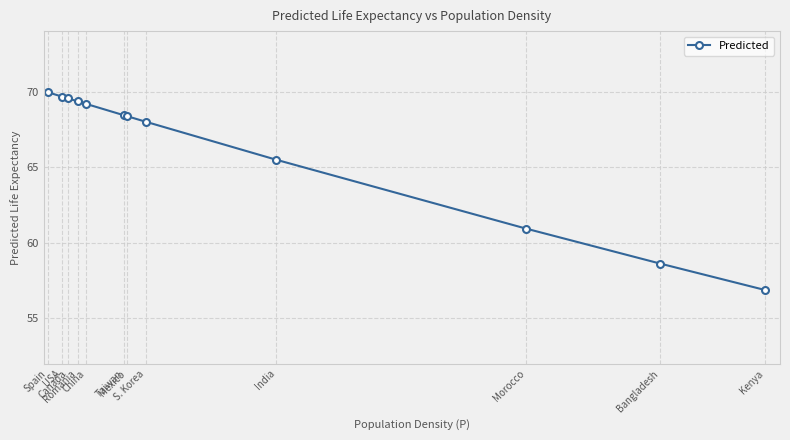

How many lines are shown in the chart?

1